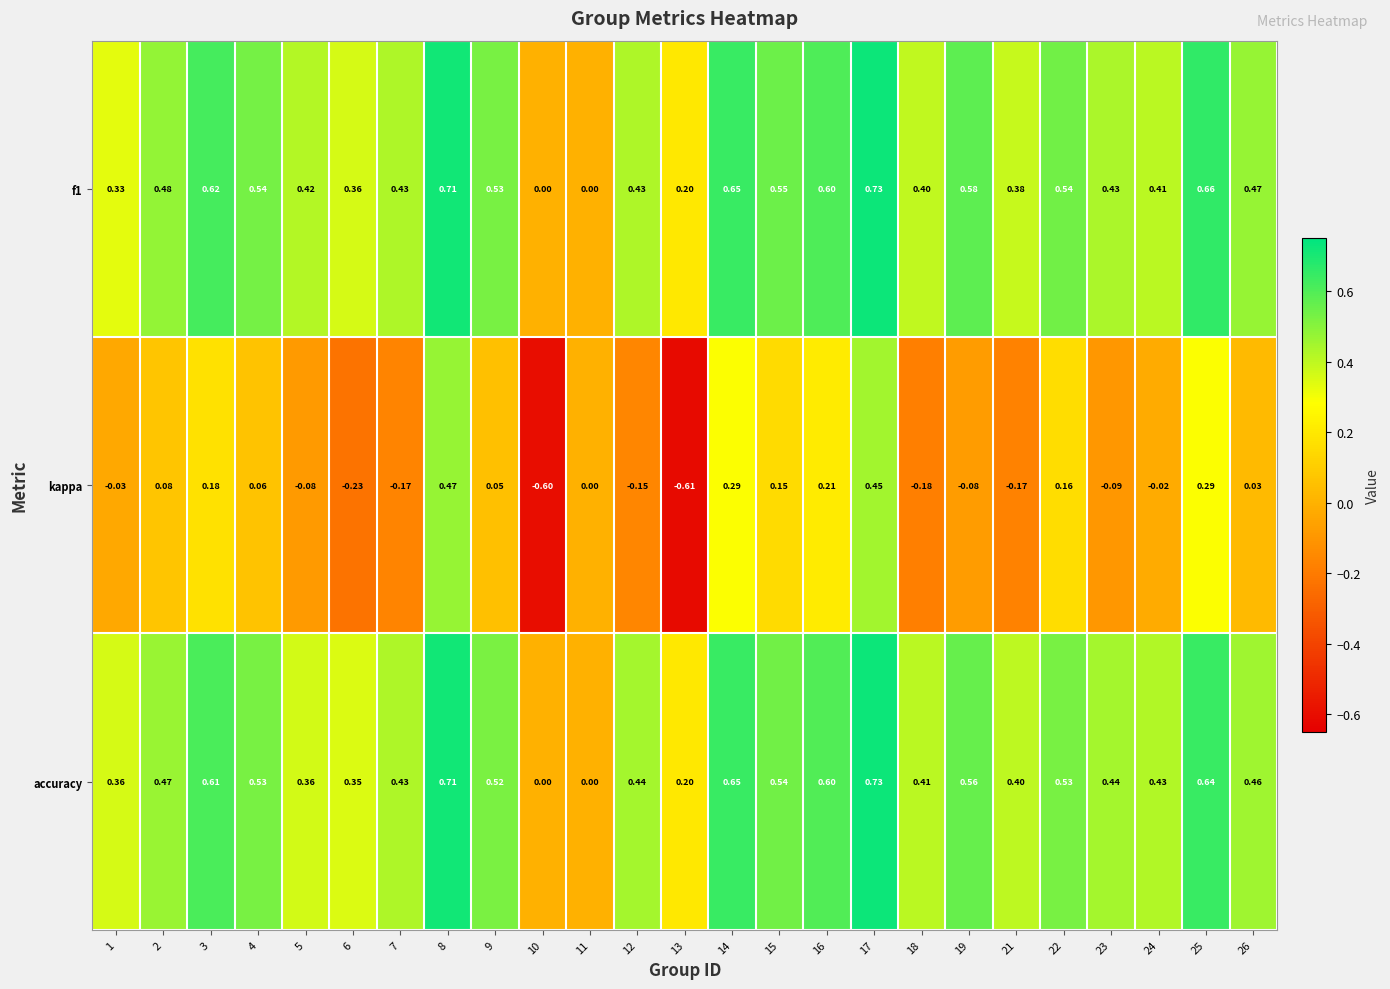

Which series has the largest total across all categories?

f1